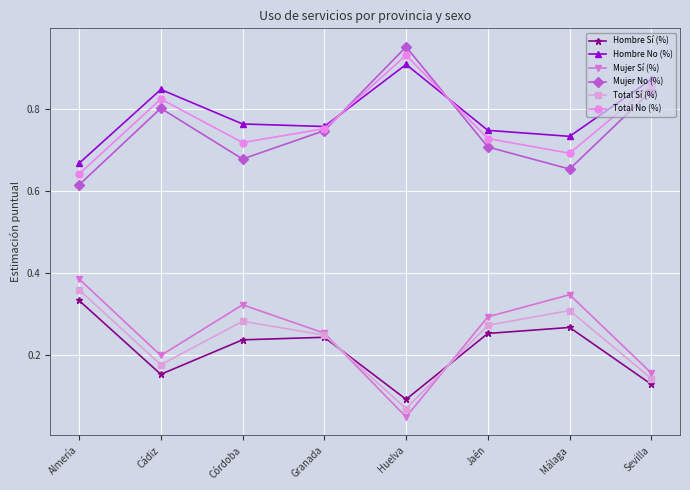

Where is the first local minimum for Total No (%)?

Córdoba